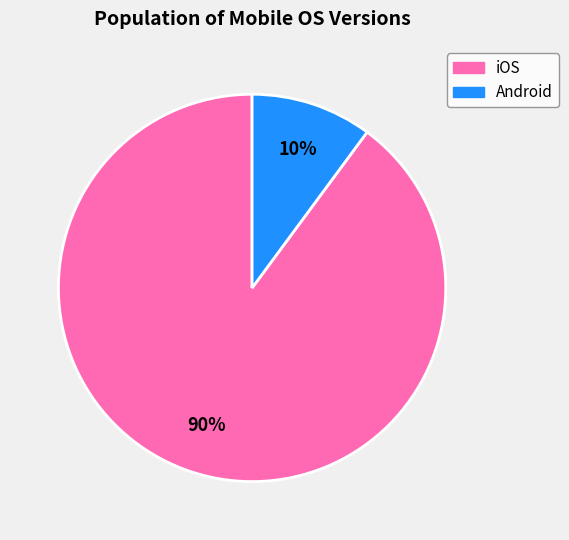

Is there any slice that represents more than half of the pie?

Yes